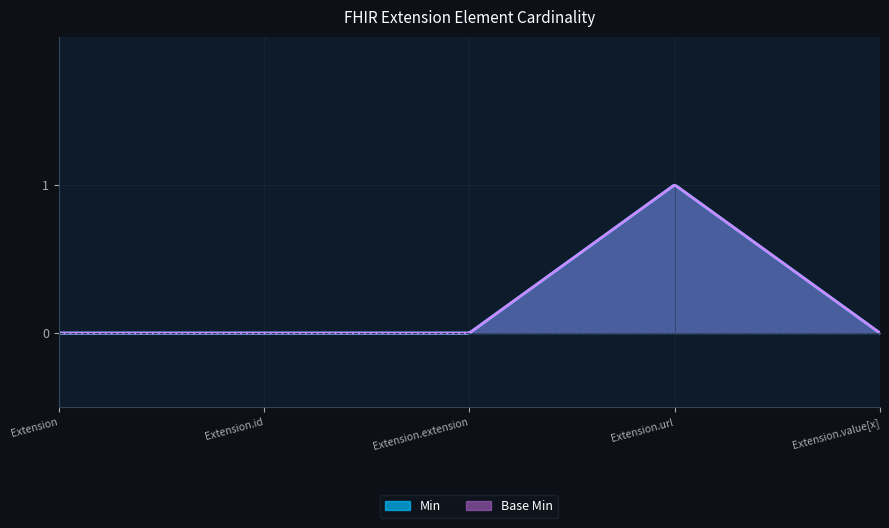

Where is Base Min nearest to the value 0?

Extension